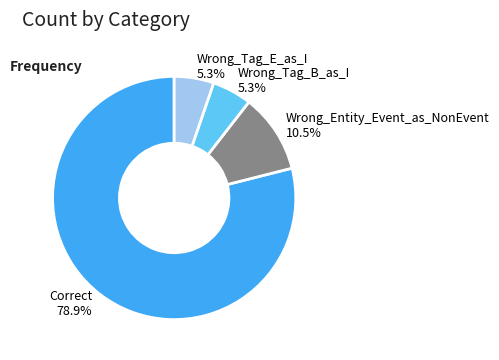

Approximately how many times larger is the value at Correct compared to Wrong_Entity_Event_as_NonEvent?

7.5